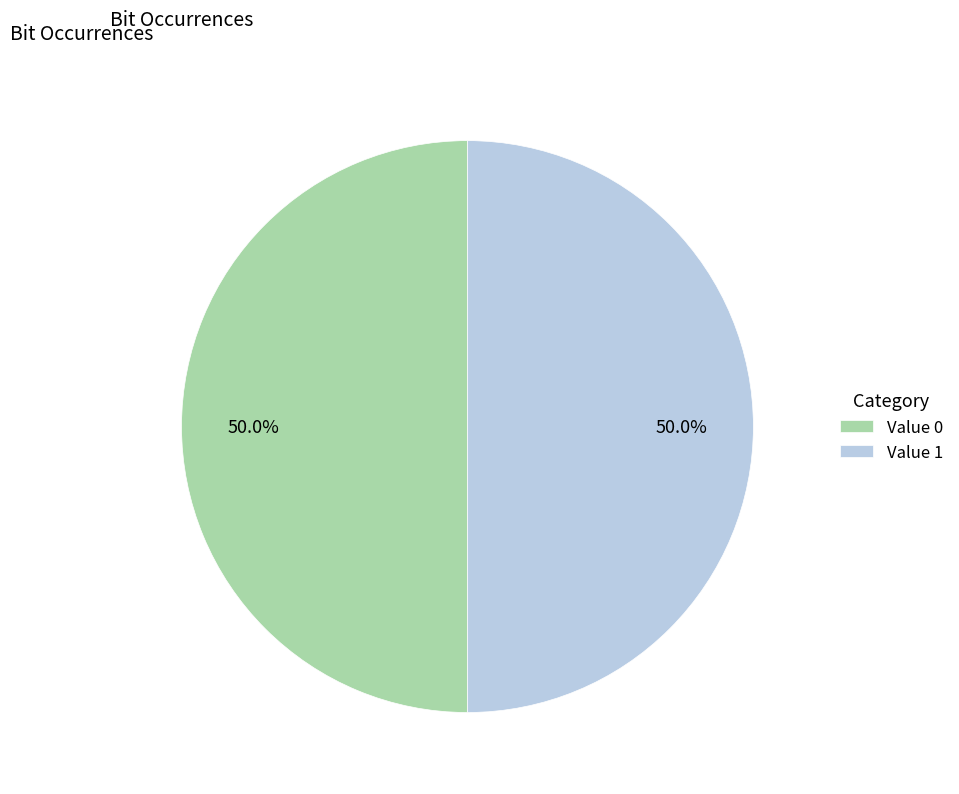

Approximately how many times larger is the value at Value 0 compared to Value 1?

1.0